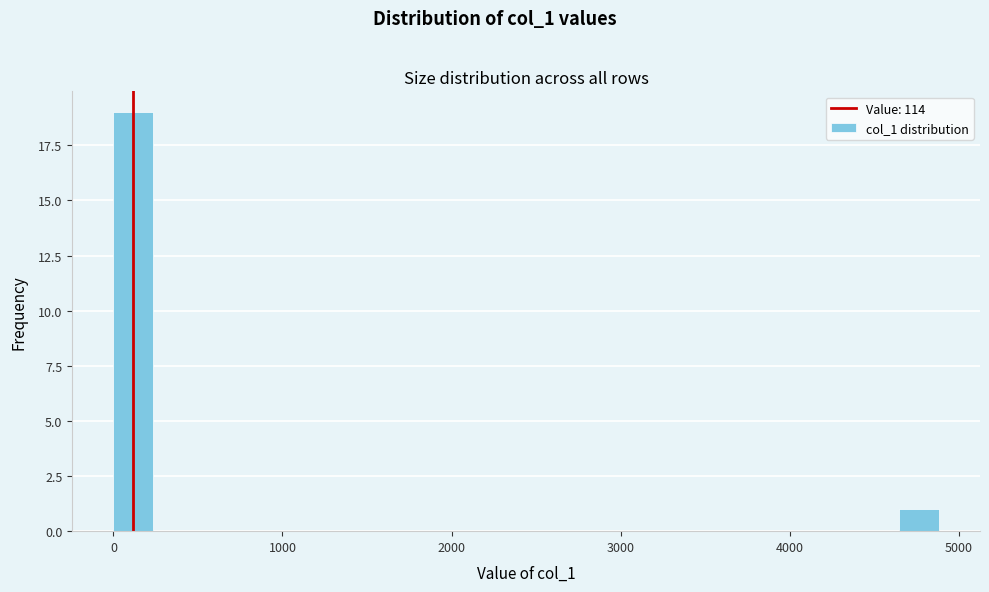

Read against the x-axis, roughly where is the centre of the tallest bar?

100